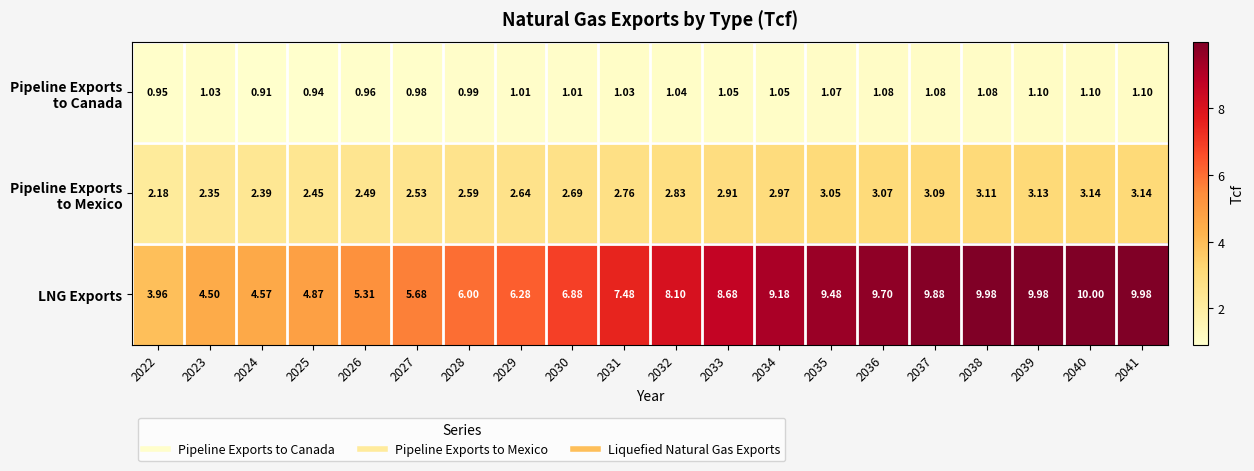

Which series has the largest total across all categories?

LNG Exports